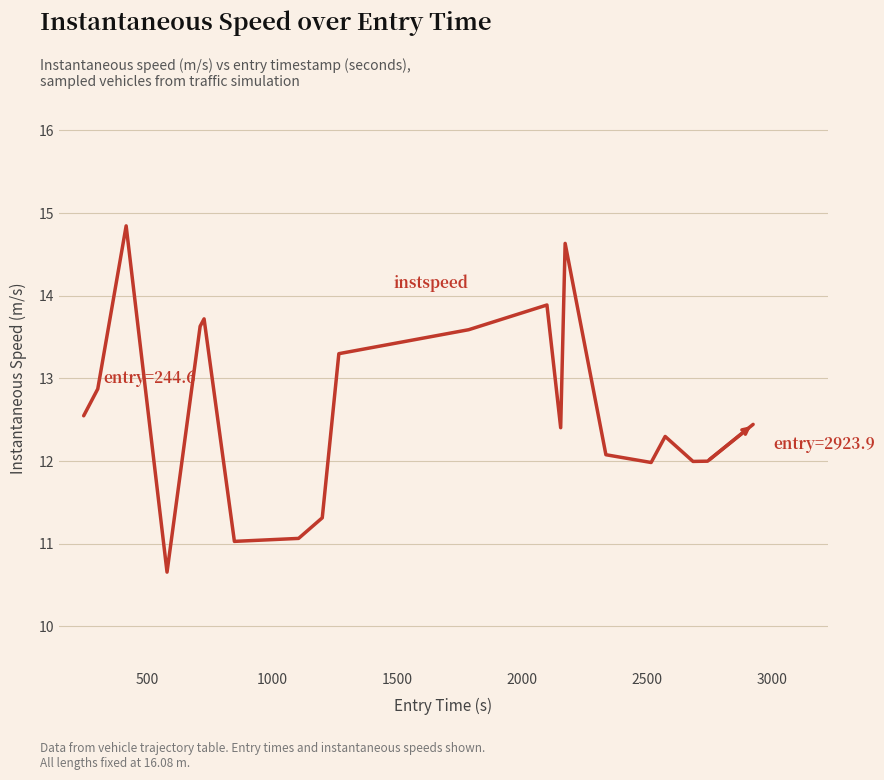

What is the greatest value displayed?

14.8